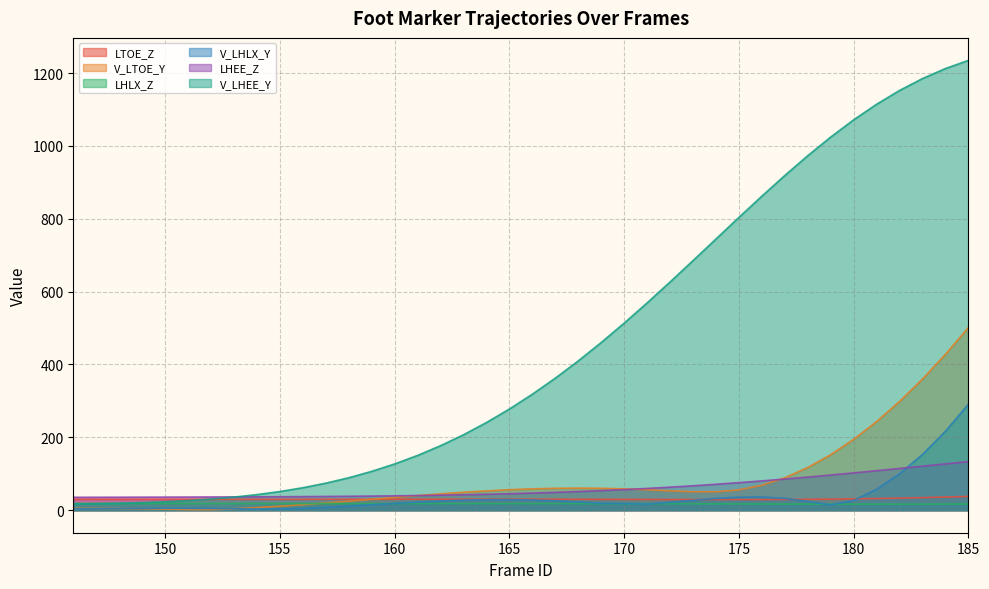

Rank the categories by V_LHEE_Y value from highest to lowest.

185, 184, 183, 182, 181, 180, 179, 178, 177, 176, 175, 174, 173, 172, 171, 170, 169, 168, 167, 166, 165, 164, 163, 162, 161, 160, 159, 158, 157, 156, 155, 154, 153, 152, 151, 150, 149, 148, 147, 146